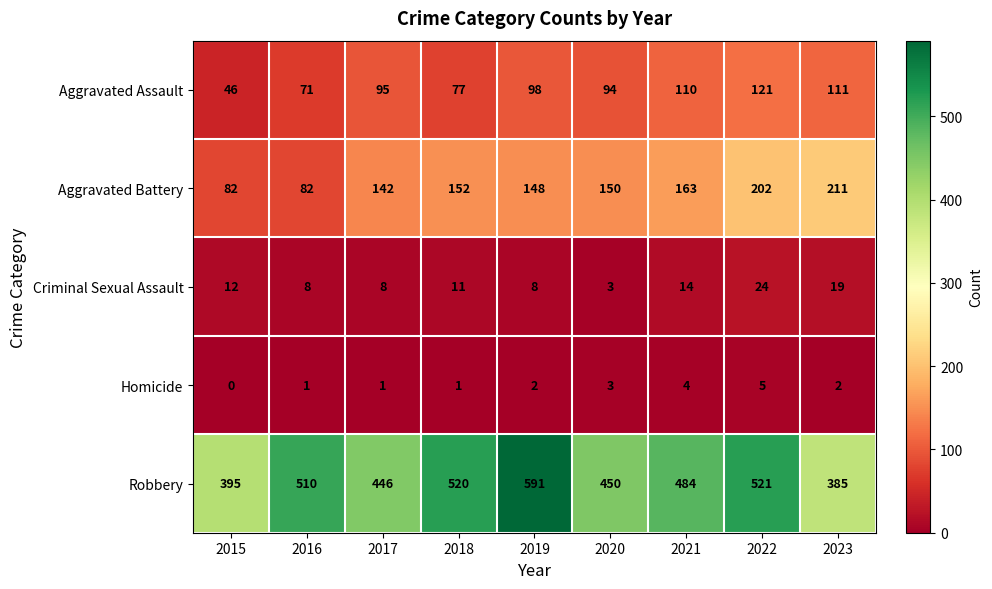

What value does the Aggravated Assault series have at 2016, to the nearest 5?

70